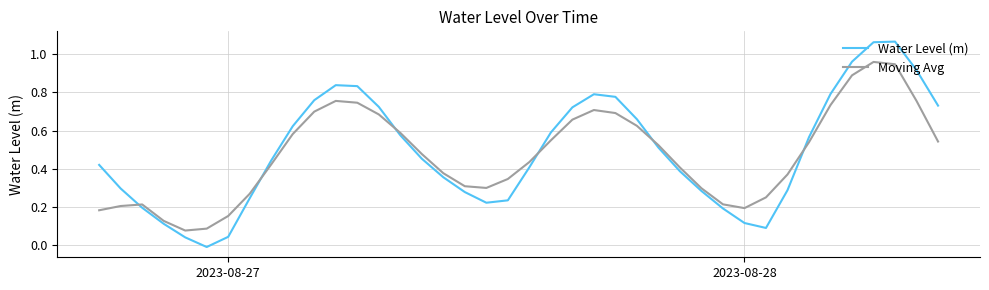

After their last crossing, which series has the higher values: Water Level (m) or Moving Avg?

Water Level (m)